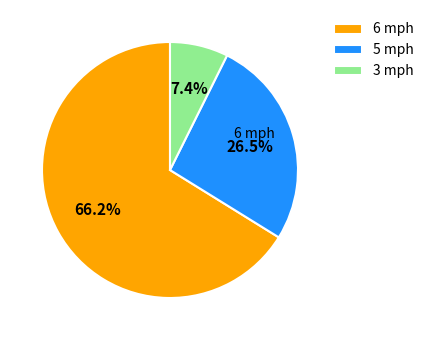

Between 6 mph and 5 mph, which is larger?

6 mph